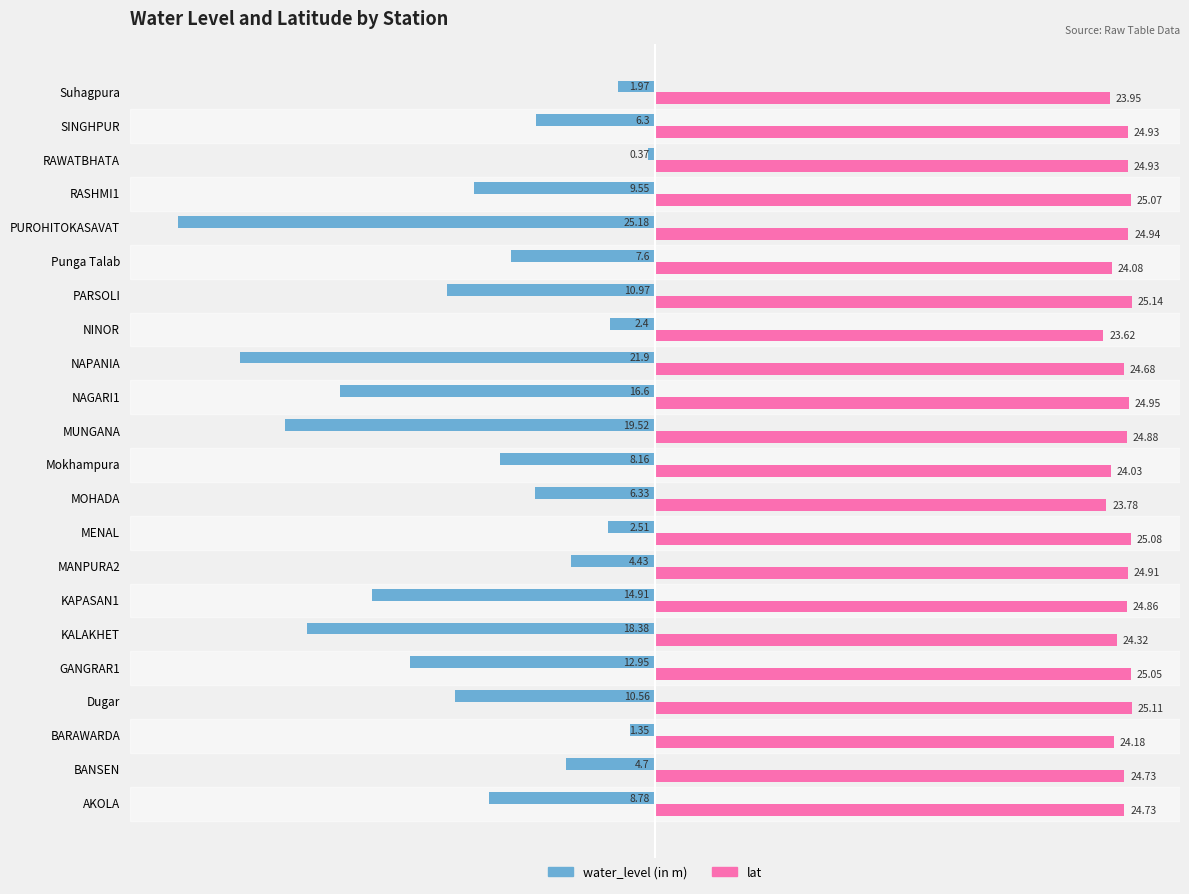

What is the smallest value displayed?

-25.2